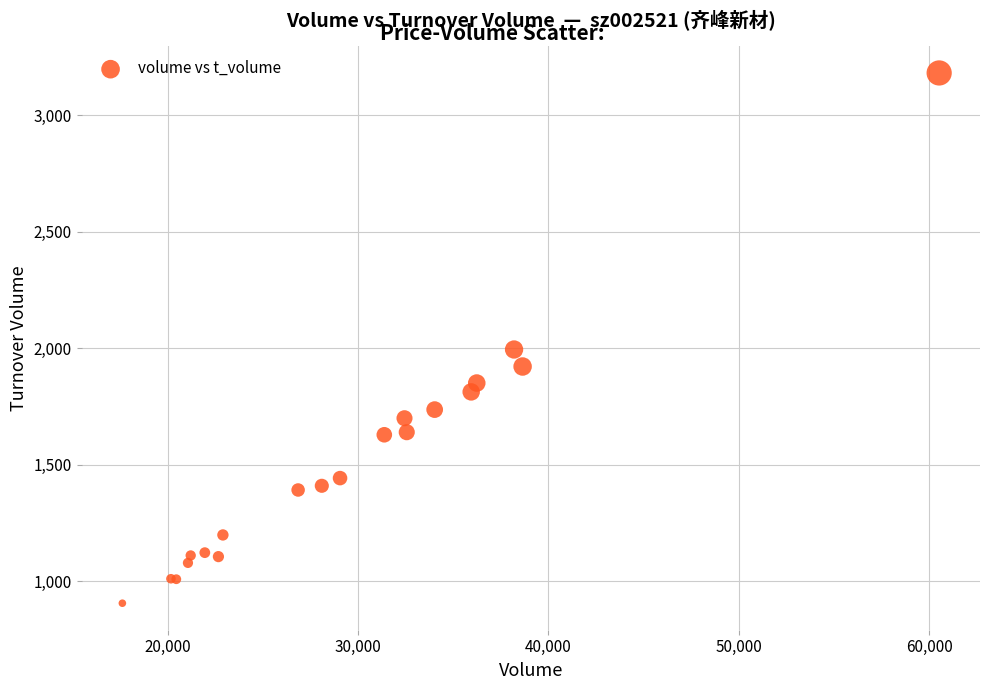

What Y value in the scatter plot is closest to 2044?

1995